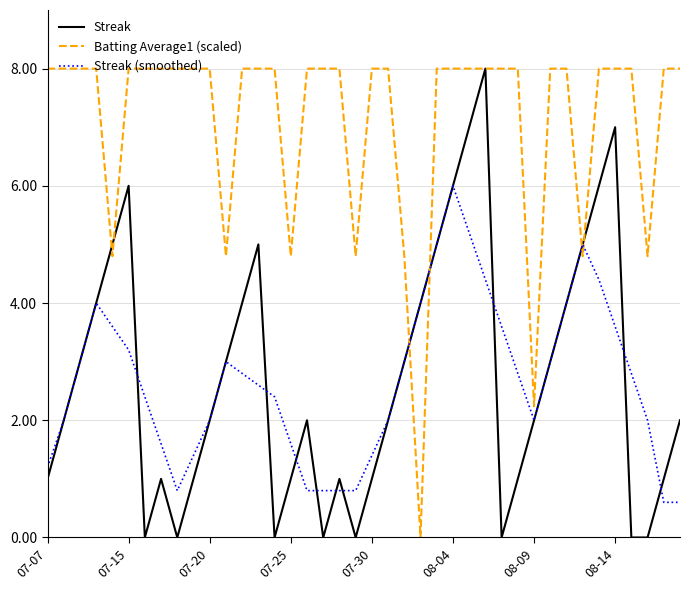

How many series are shown in this chart?

3